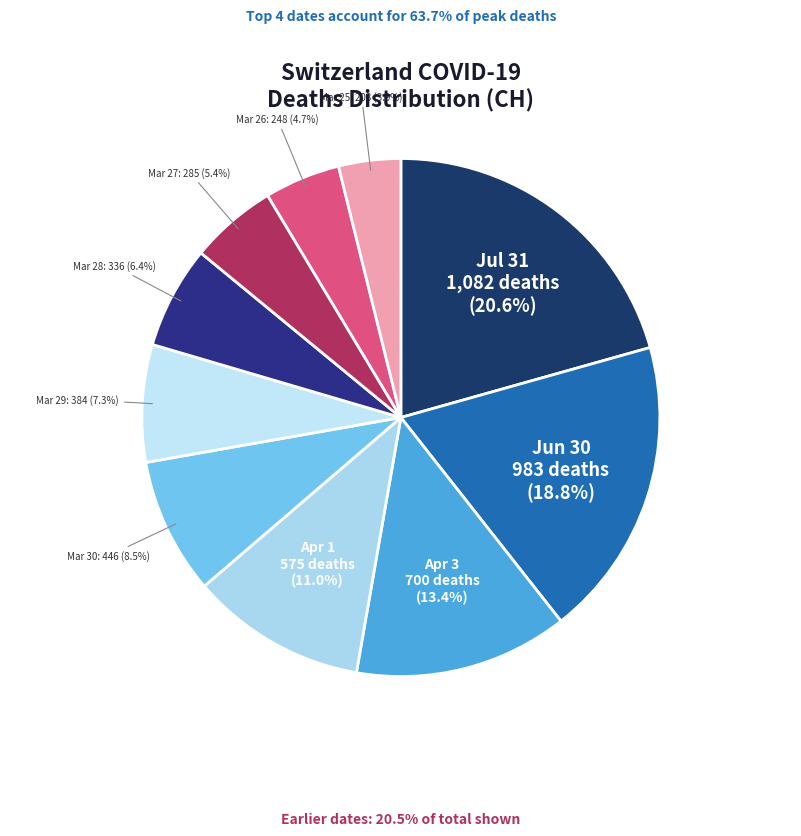

To the nearest percent, what is the difference between the largest and smallest slice percentages?

17%